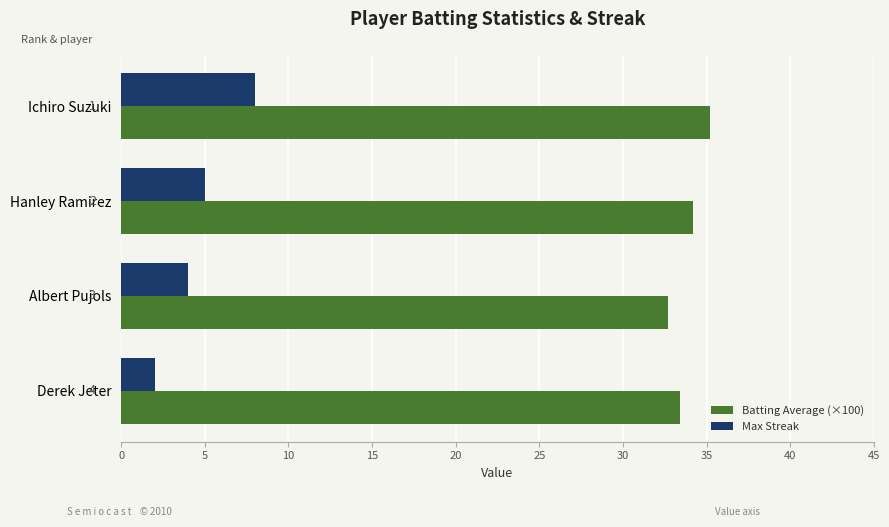

What is the sum of all Batting Average (×100) values?

135.5